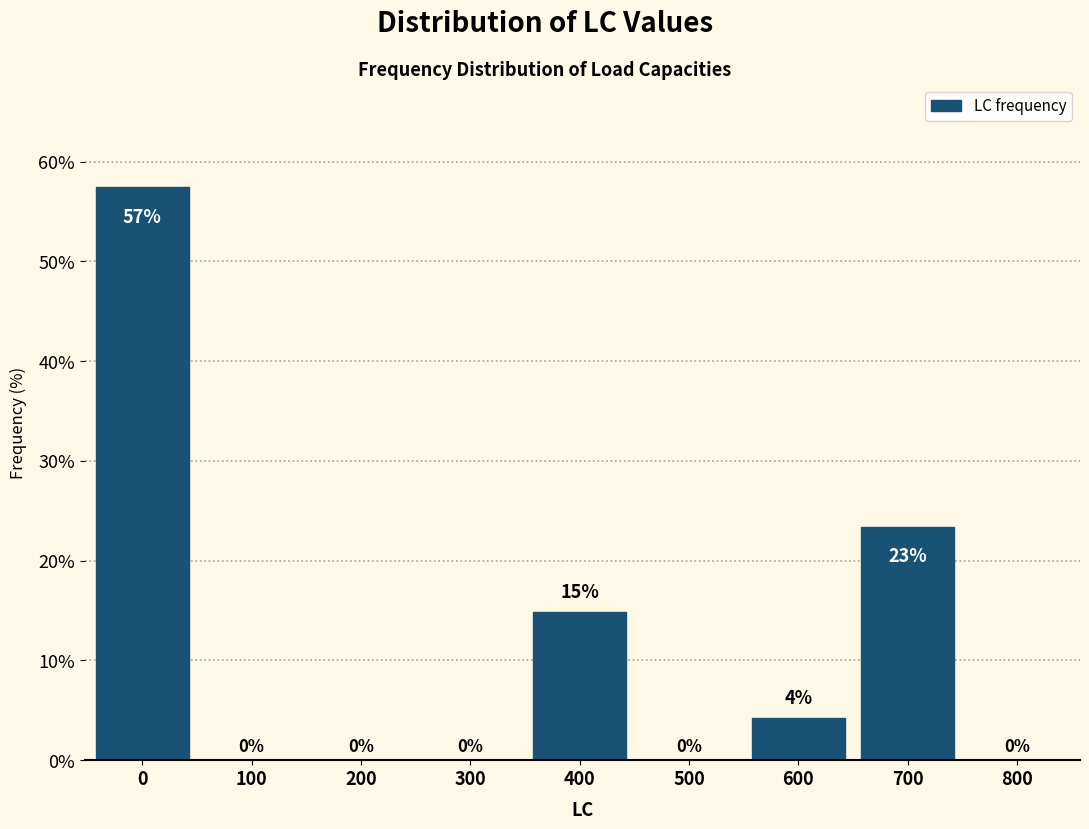

Between 700 and 600, which is larger?

700